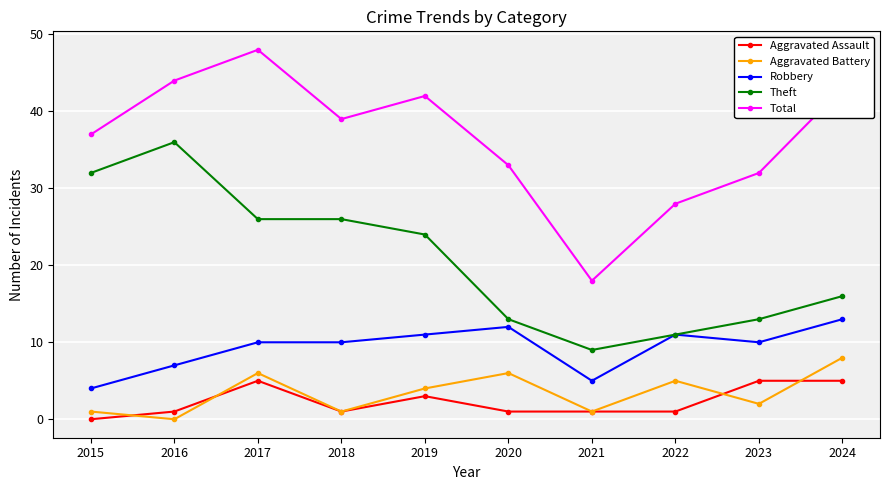

Count the number of categories in the chart.

10